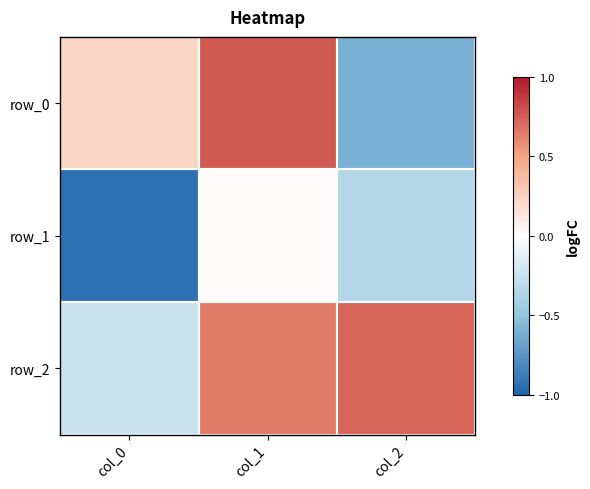

Where is row_2 nearest to the value 0?

col_0